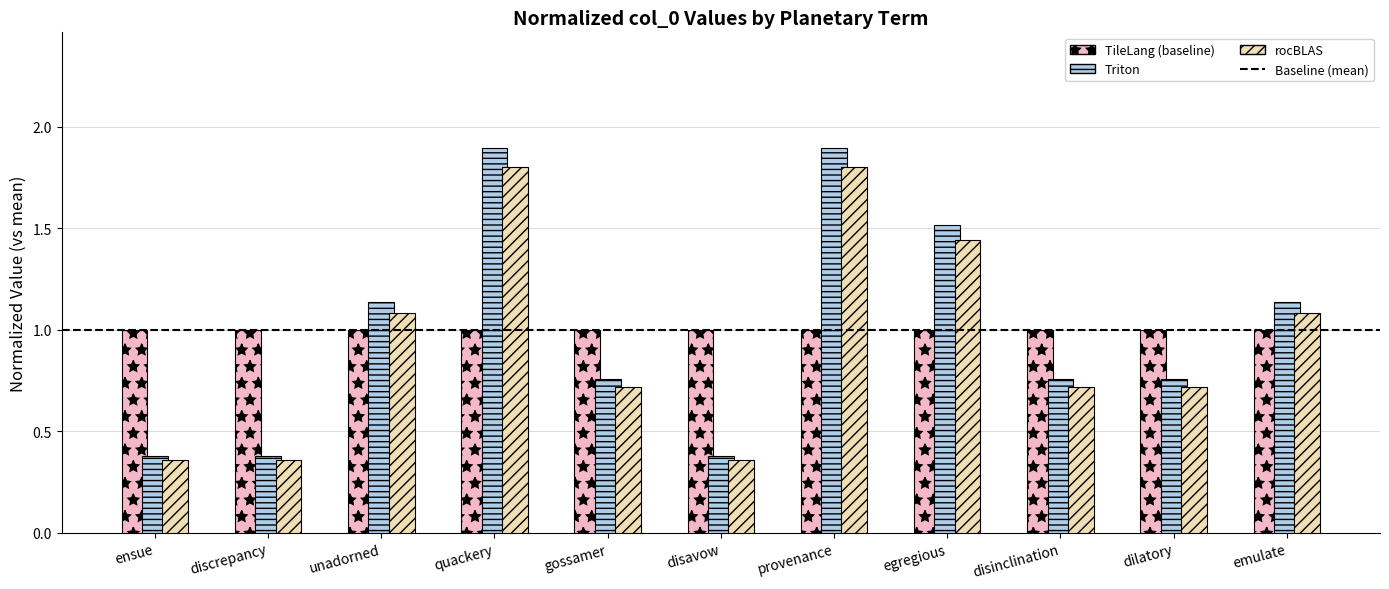

Which series has the widest spread of values?

Triton